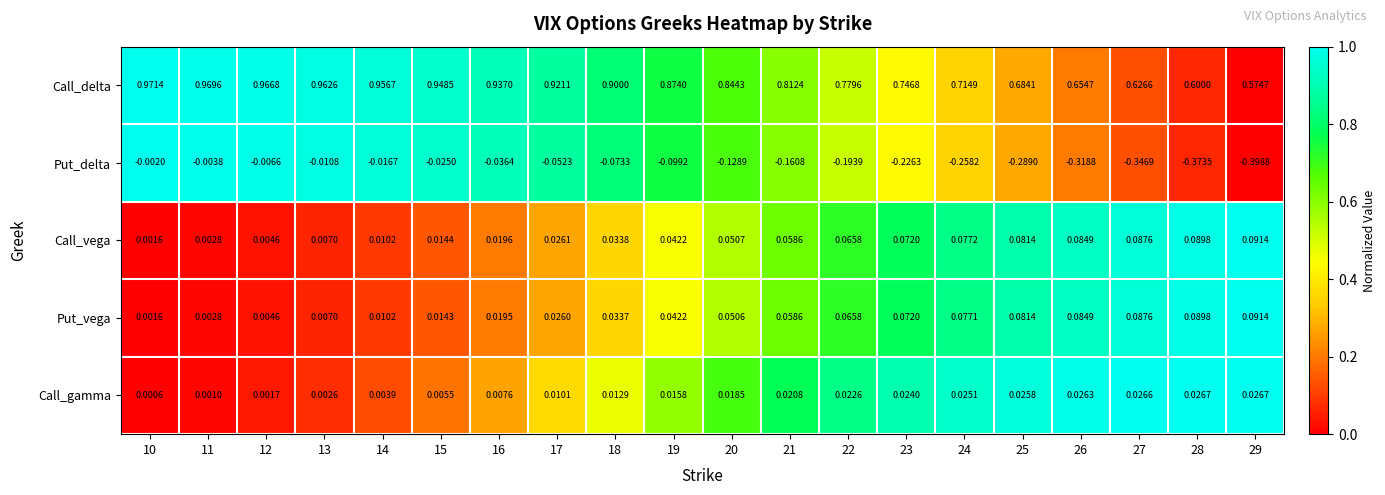

Which series changed the most between 14 and 26?

Put_delta